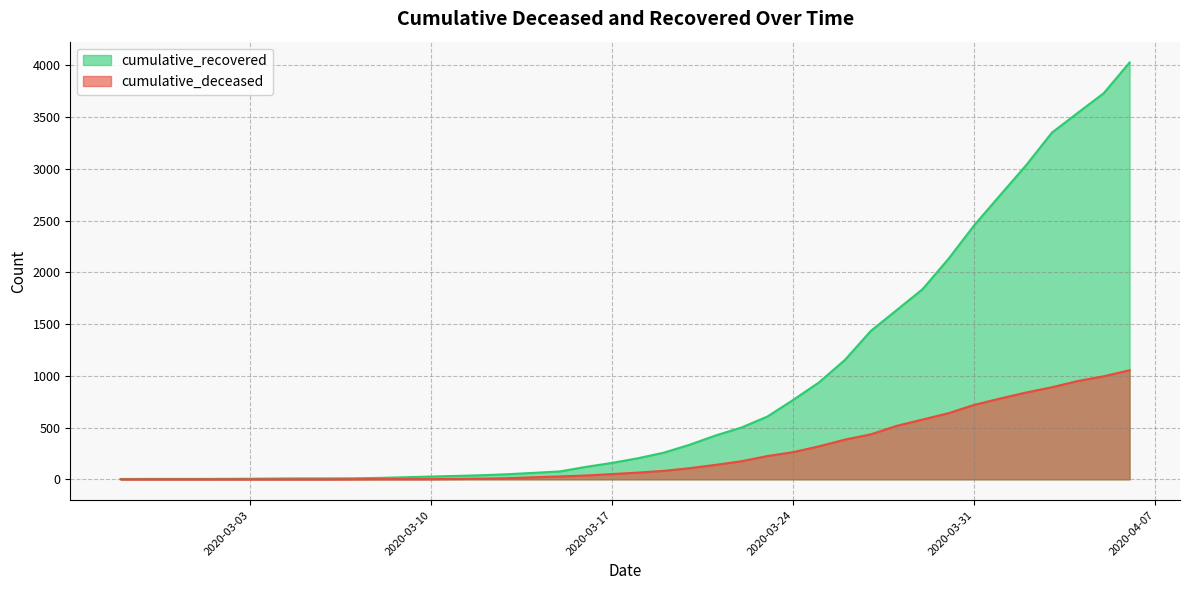

How many lines are shown in the chart?

2